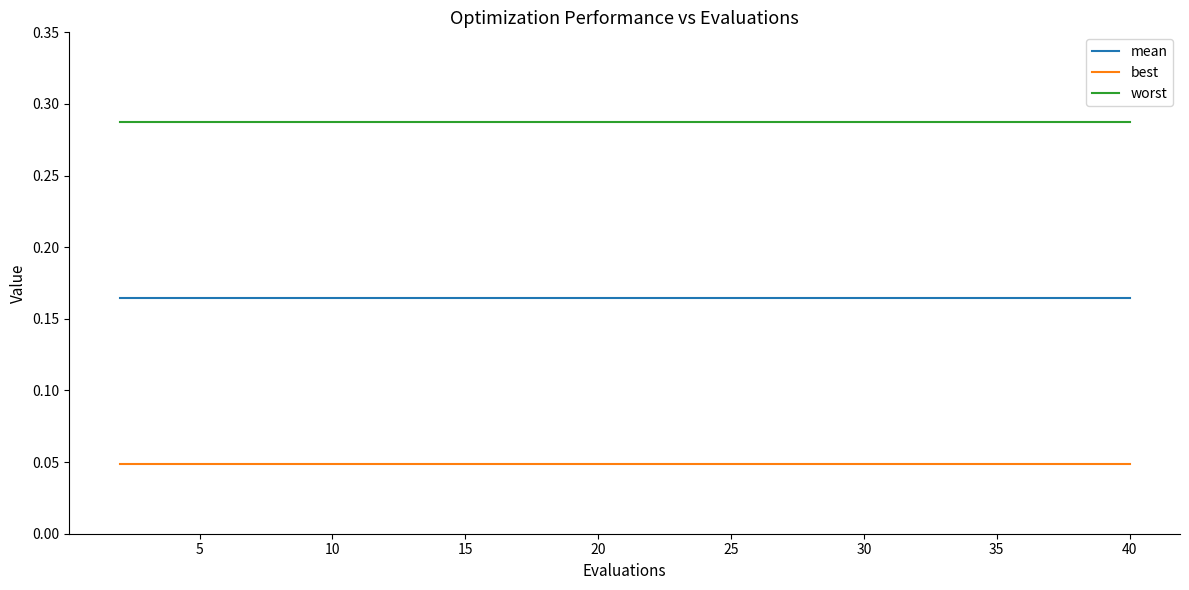

Rank the series by their average value, from lowest to highest.

best, mean, worst